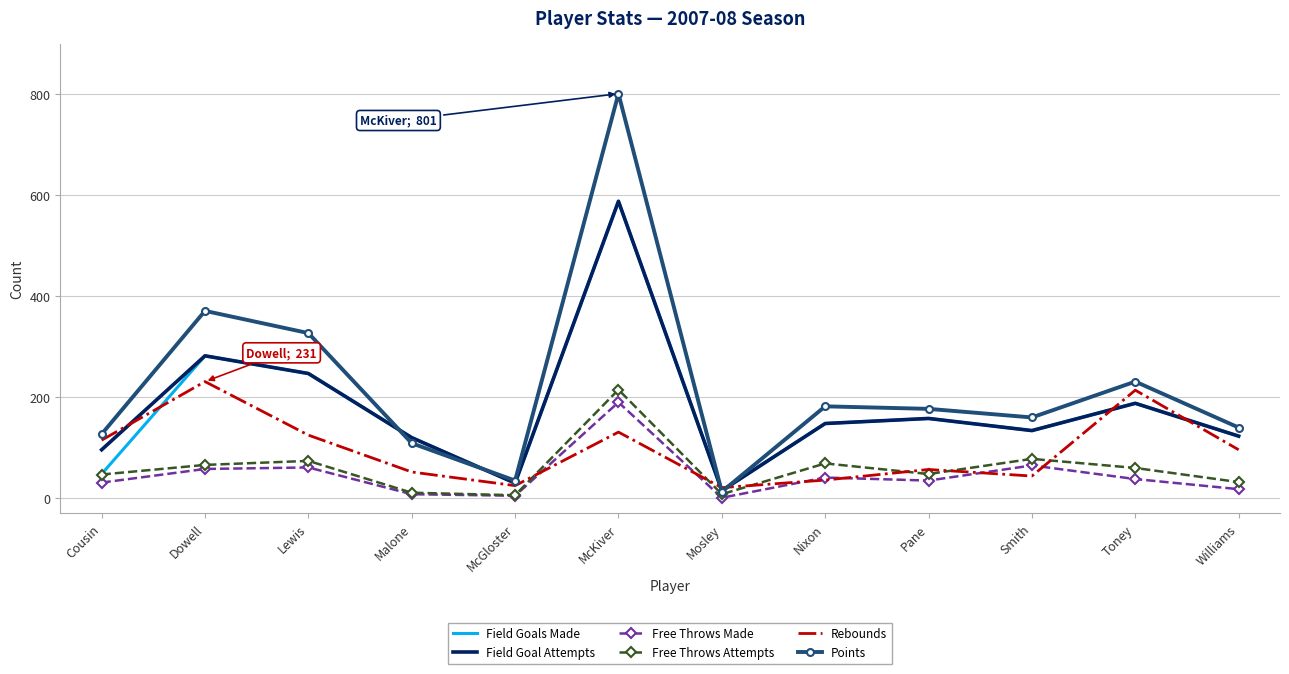

The value of Field Goal Attempts at Lewis is 130. True or false?

False